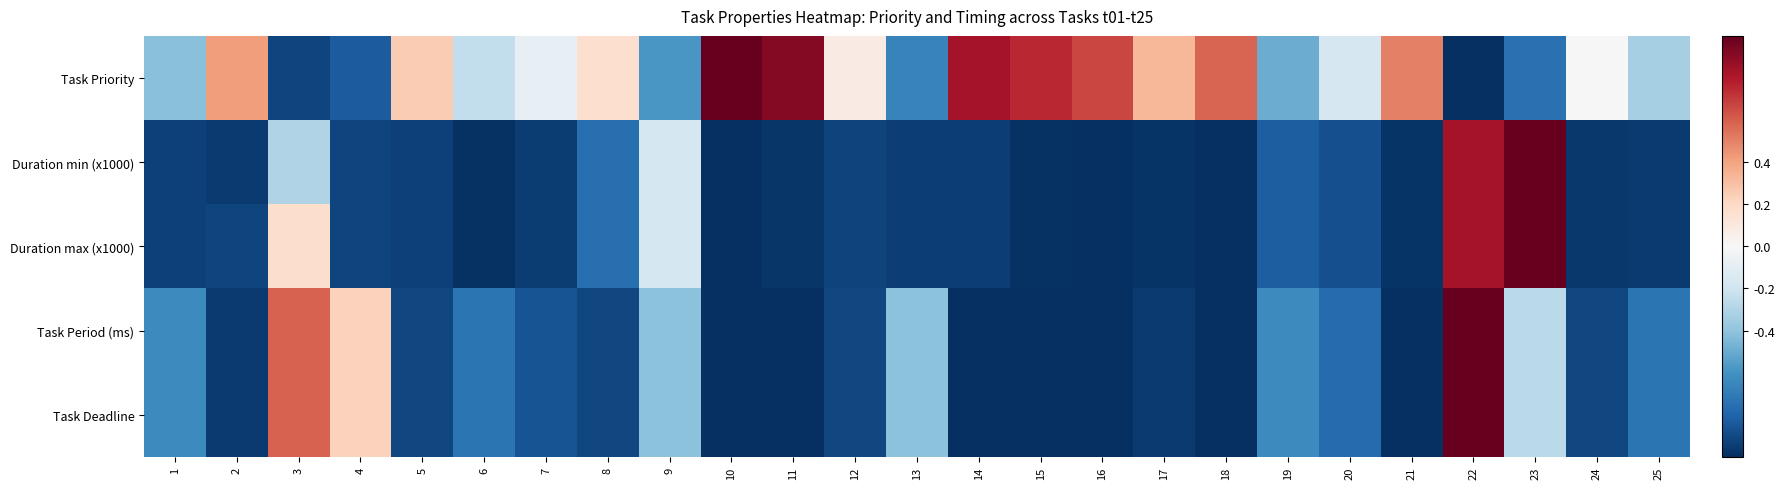

Reading left to right, list all the values displayed in this chart.

Task Priority: 1=-0.4	2=0.4	3=-0.9	4=-0.8	5=0.2	6=-0.2	7=-0.1	8=0.2	9=-0.6	10=1.0	11=0.9	12=0.1	13=-0.7	14=0.8	15=0.8	16=0.7	17=0.3	18=0.6	19=-0.5	20=-0.2	21=0.5	22=-1.0	23=-0.8	24=0.0	25=-0.3
Duration min (x1000): 1=-0.9	2=-1.0	3=-0.3	4=-0.9	5=-0.9	6=-1.0	7=-1.0	8=-0.8	9=-0.2	10=-1.0	11=-1.0	12=-0.9	13=-0.9	14=-0.9	15=-1.0	16=-1.0	17=-1.0	18=-1.0	19=-0.8	20=-0.9	21=-1.0	22=0.8	23=1.0	24=-1.0	25=-1.0
Duration max (x1000): 1=-0.9	2=-0.9	3=0.2	4=-0.9	5=-0.9	6=-1.0	7=-1.0	8=-0.8	9=-0.2	10=-1.0	11=-1.0	12=-0.9	13=-0.9	14=-0.9	15=-1.0	16=-1.0	17=-1.0	18=-1.0	19=-0.8	20=-0.9	21=-1.0	22=0.8	23=1.0	24=-1.0	25=-1.0
Task Period (ms): 1=-0.6	2=-1.0	3=0.6	4=0.2	5=-0.9	6=-0.7	7=-0.9	8=-0.9	9=-0.4	10=-1.0	11=-1.0	12=-0.9	13=-0.4	14=-1.0	15=-1.0	16=-1.0	17=-1.0	18=-1.0	19=-0.6	20=-0.8	21=-1.0	22=1.0	23=-0.3	24=-0.9	25=-0.7
Task Deadline: 1=-0.6	2=-1.0	3=0.6	4=0.2	5=-0.9	6=-0.7	7=-0.9	8=-0.9	9=-0.4	10=-1.0	11=-1.0	12=-0.9	13=-0.4	14=-1.0	15=-1.0	16=-1.0	17=-1.0	18=-1.0	19=-0.6	20=-0.8	21=-1.0	22=1.0	23=-0.3	24=-0.9	25=-0.7